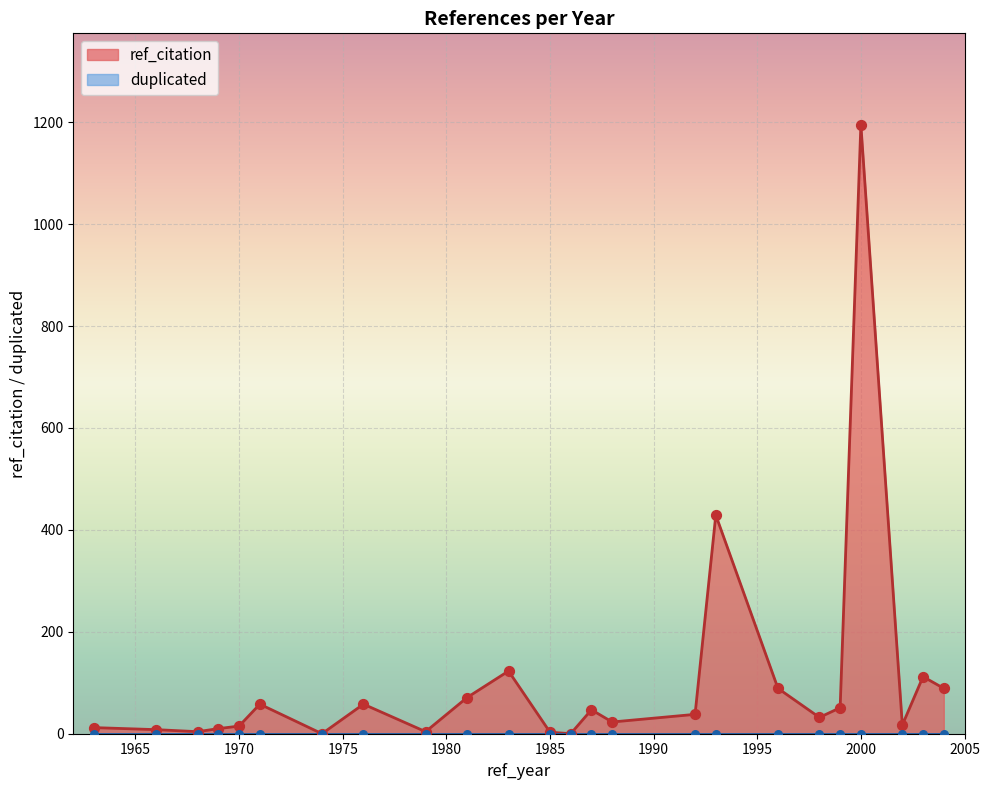

What is the total value across all series at 1971?

58